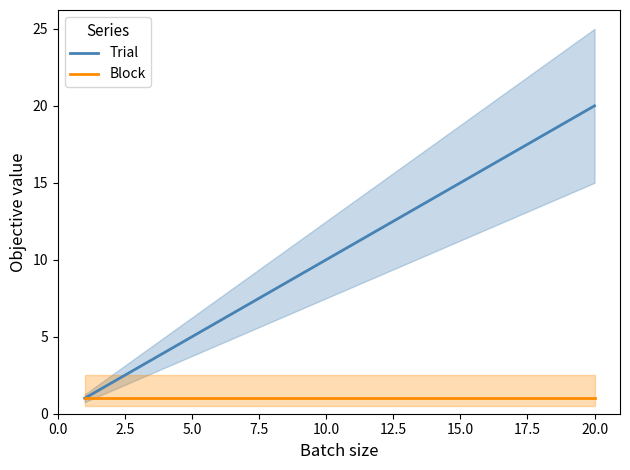

What is the highest value of the Trial series?

20